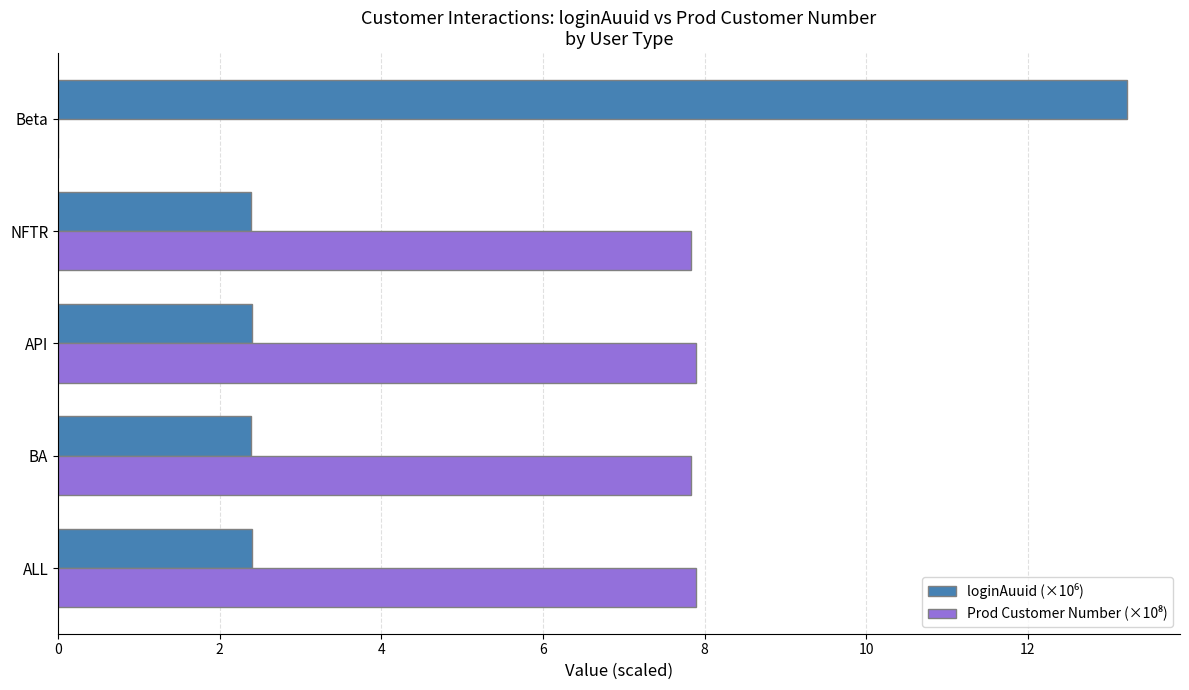

At which category does the chart reach its peak across all series?

Beta